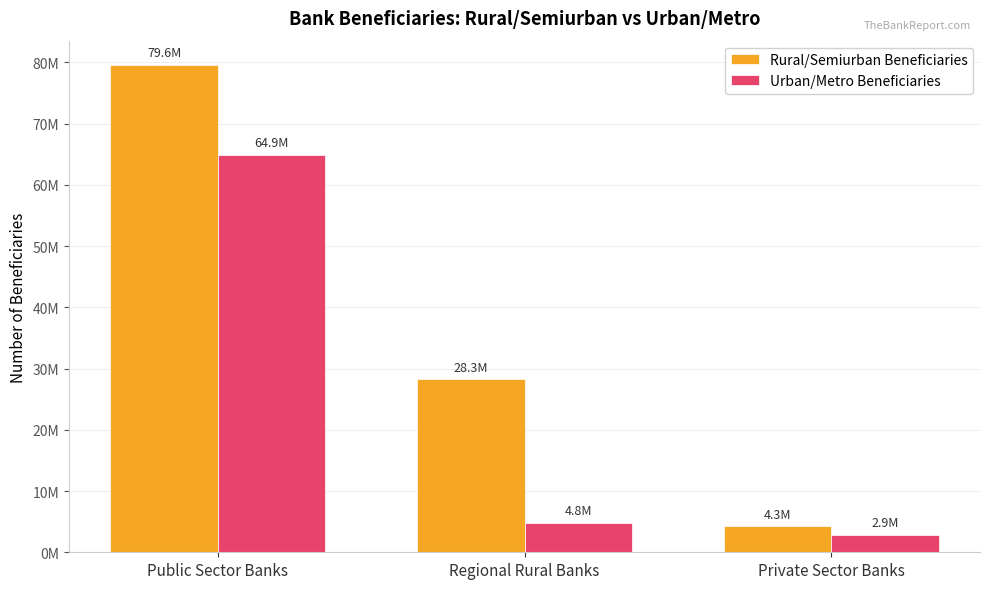

What is the sum of all Urban/Metro Beneficiaries values?

72577959